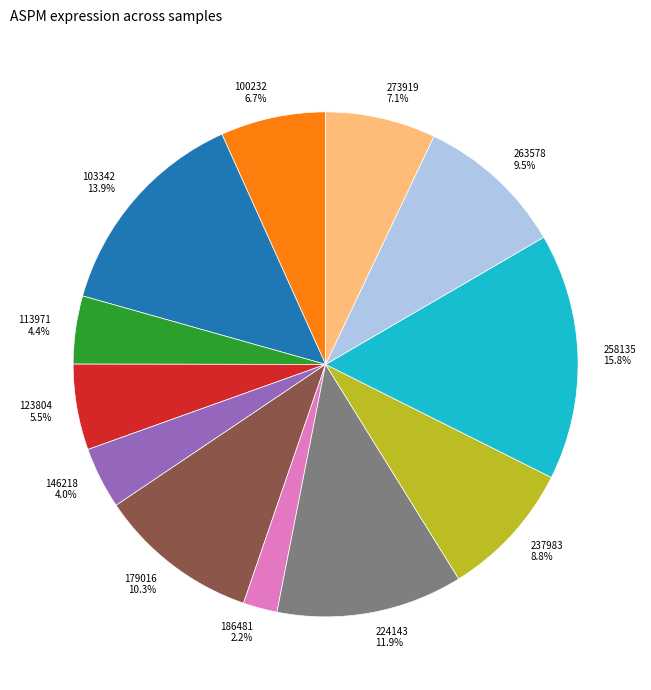

The 179016 slice represents 18% of the pie. True or false?

False